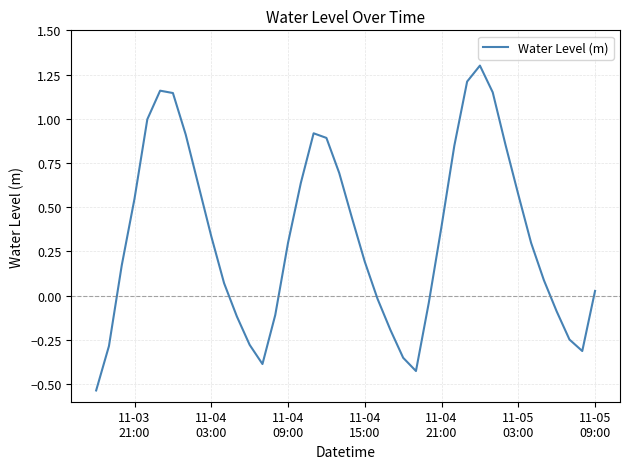

What is the maximum value shown in the chart?

1.3